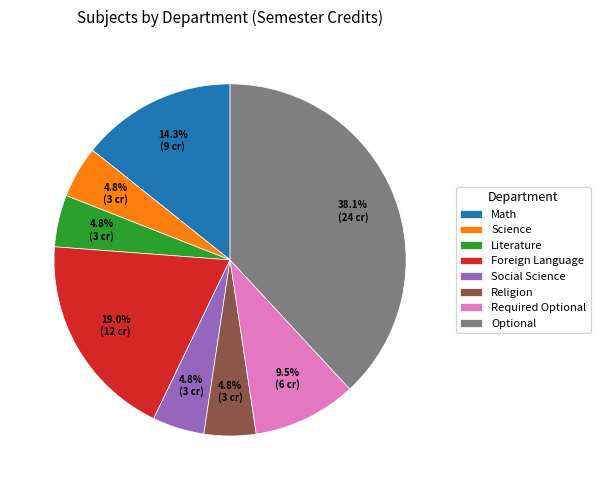

Is it true that Social Science is 19% of the pie?

False